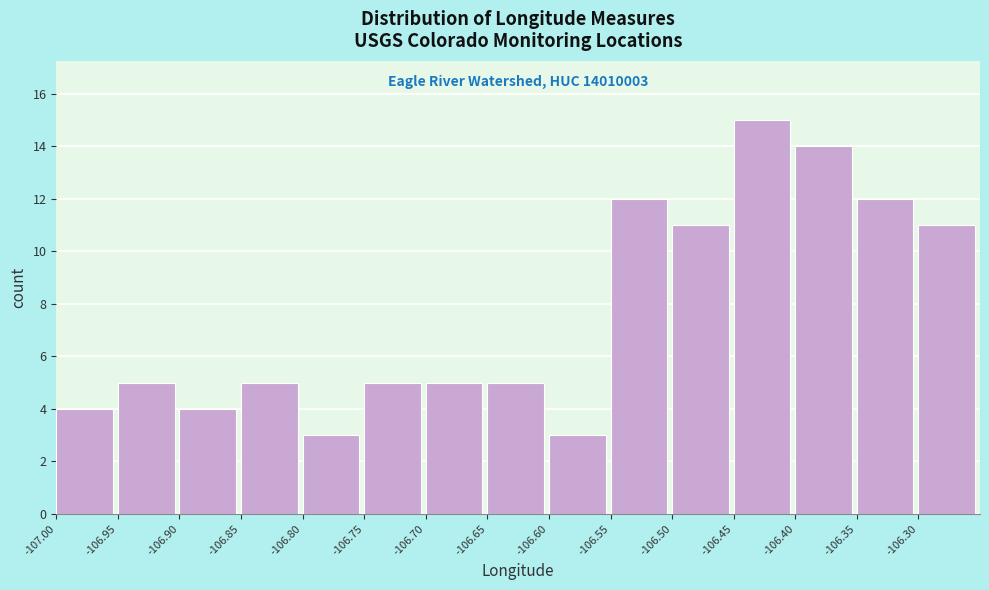

Which range on the x-axis has the tallest bar?

-106.45 to -106.40